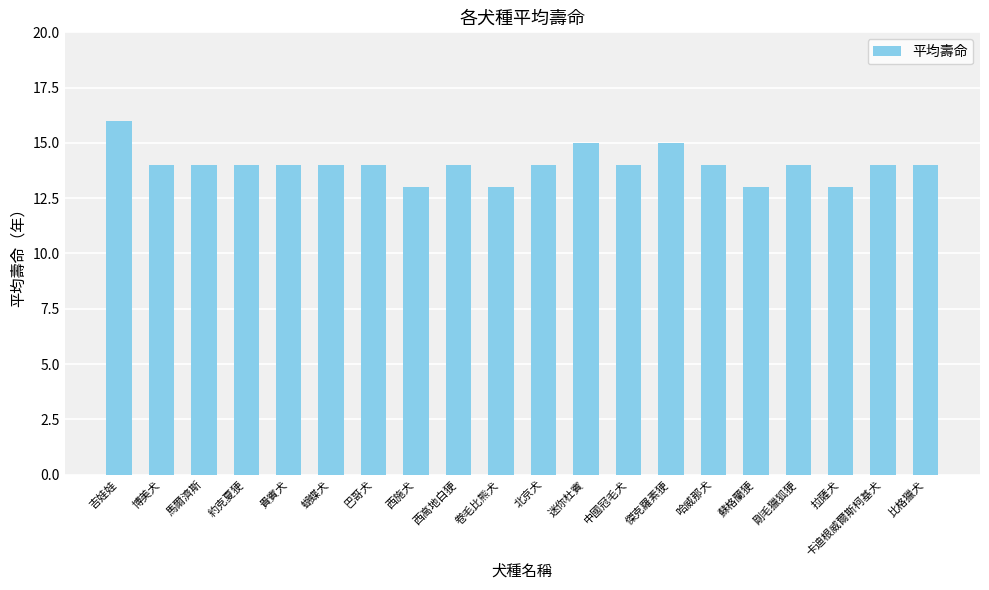

Is it true that the value at 巴哥犬 is 9?

False